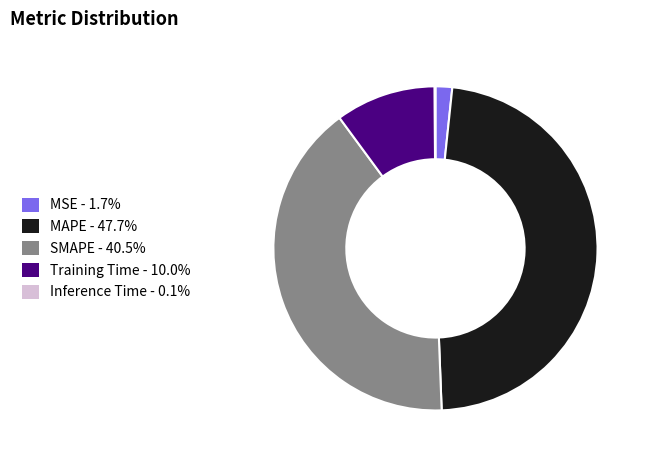

What is the largest slice in the pie chart?

MAPE